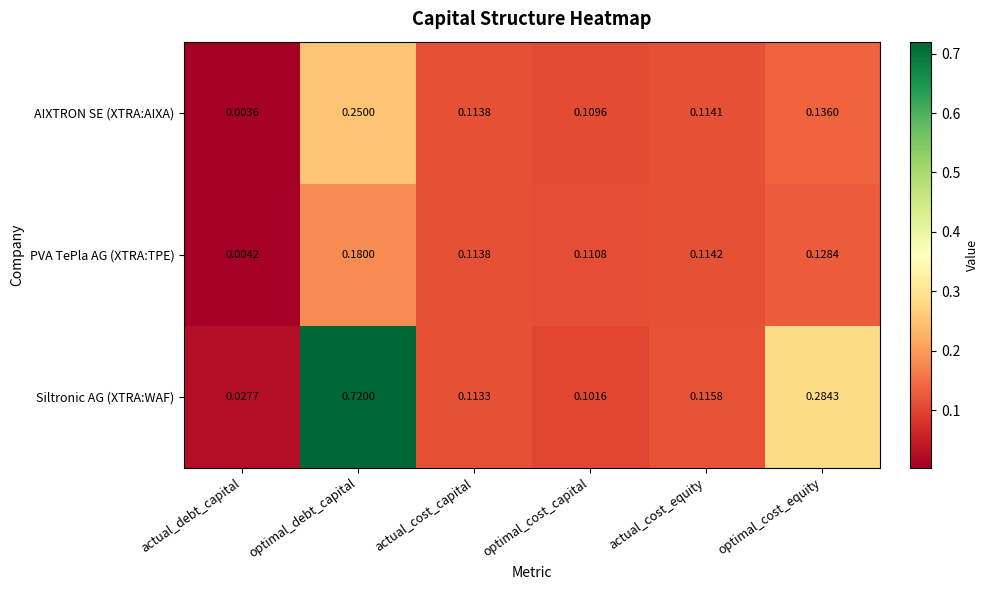

At which label does Siltronic AG (XTRA:WAF) reach its peak?

optimal_debt_capital